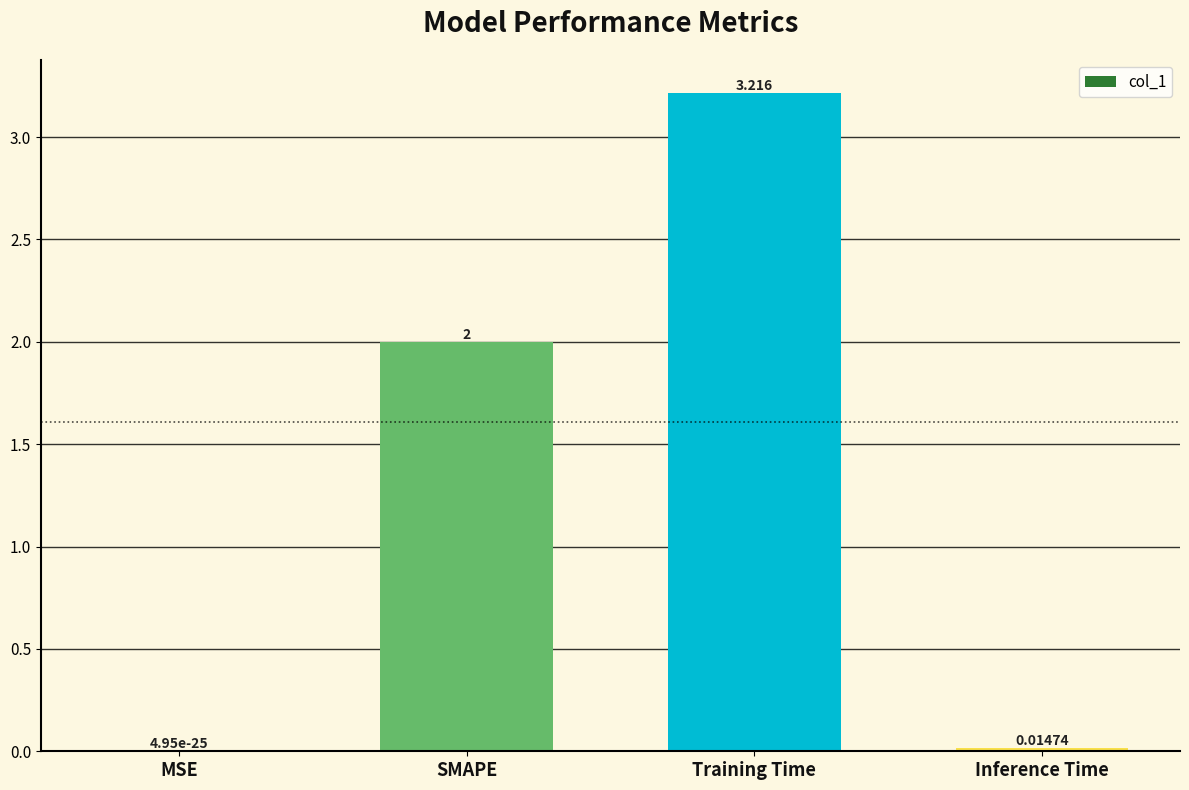

How many distinct data groups are displayed?

1